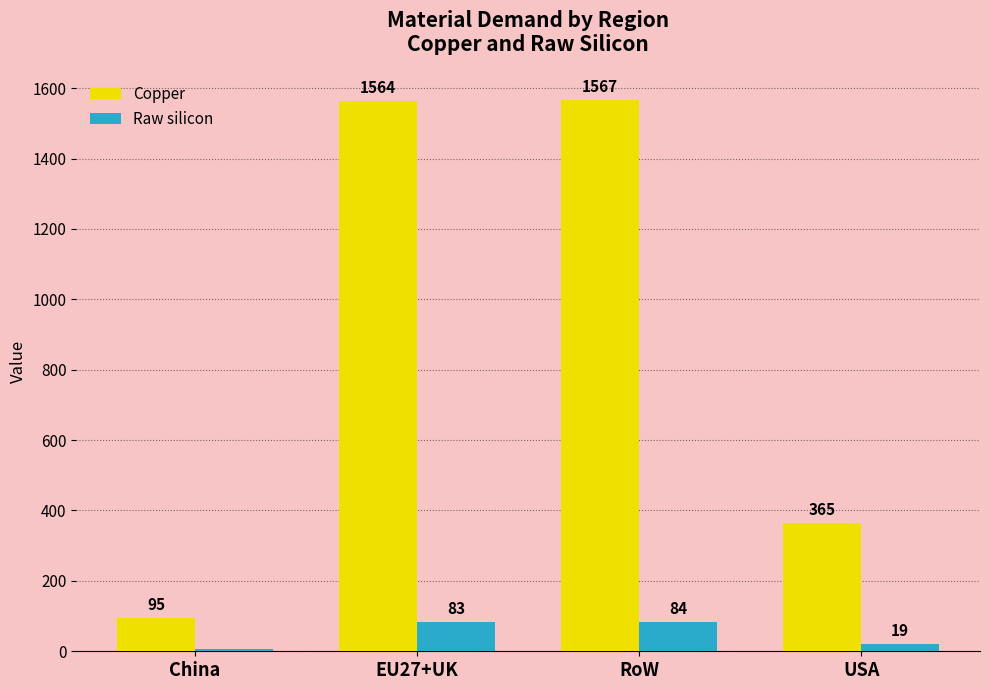

The value of Copper at RoW is 1086.9. True or false?

False